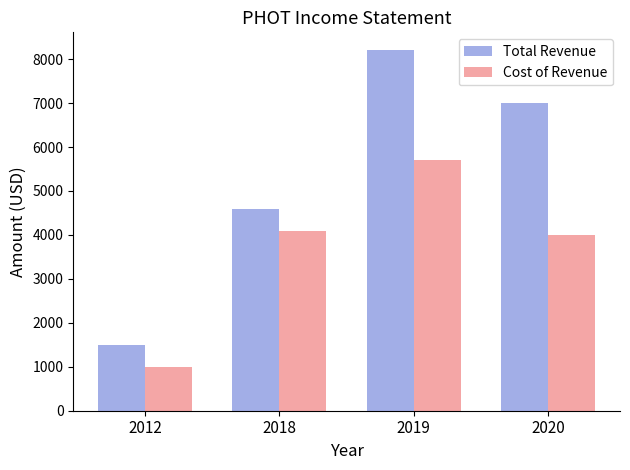

What is the value of the Cost of Revenue bar at the 4th from the left?

4000